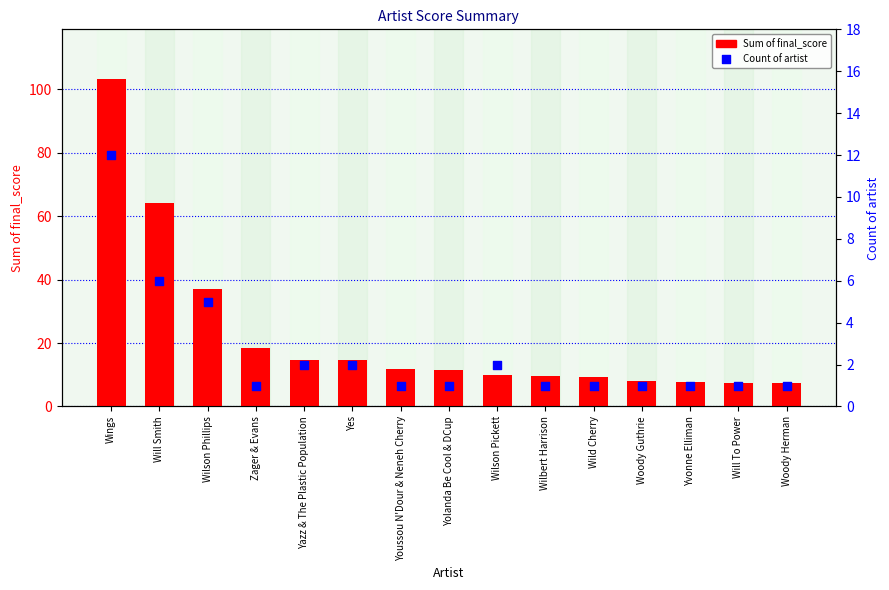

At which category is the sum across all series the highest?

Wings